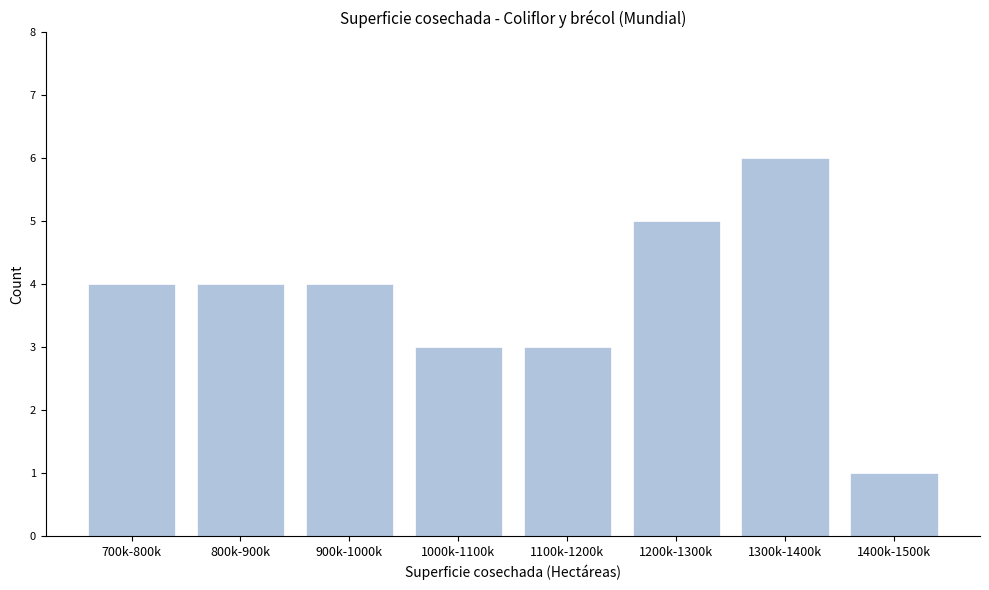

Reading right to left, what are all the values shown in this chart?

1400k-1500k=1	1300k-1400k=6	1200k-1300k=5	1100k-1200k=3	1000k-1100k=3	900k-1000k=4	800k-900k=4	700k-800k=4